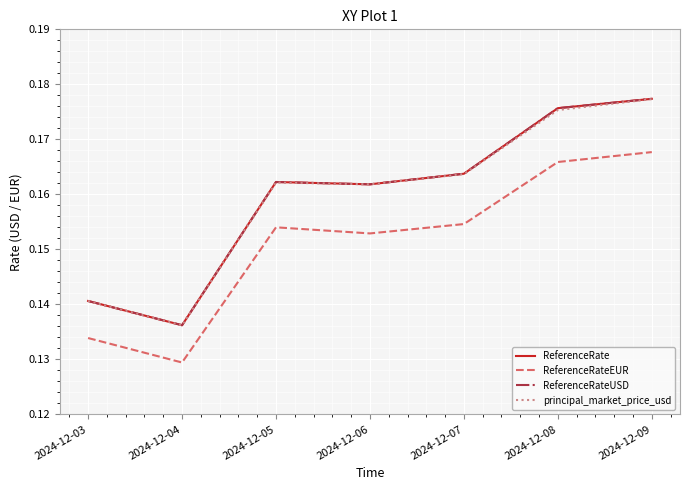

True or false: ReferenceRateEUR and ReferenceRateUSD cross at least once.

False